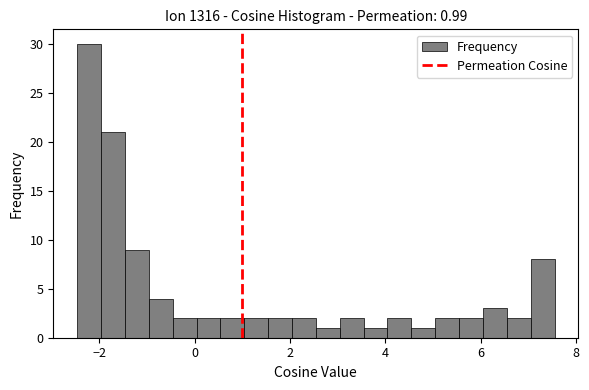

Read against the x-axis, roughly where is the centre of the tallest bar?

-2.2